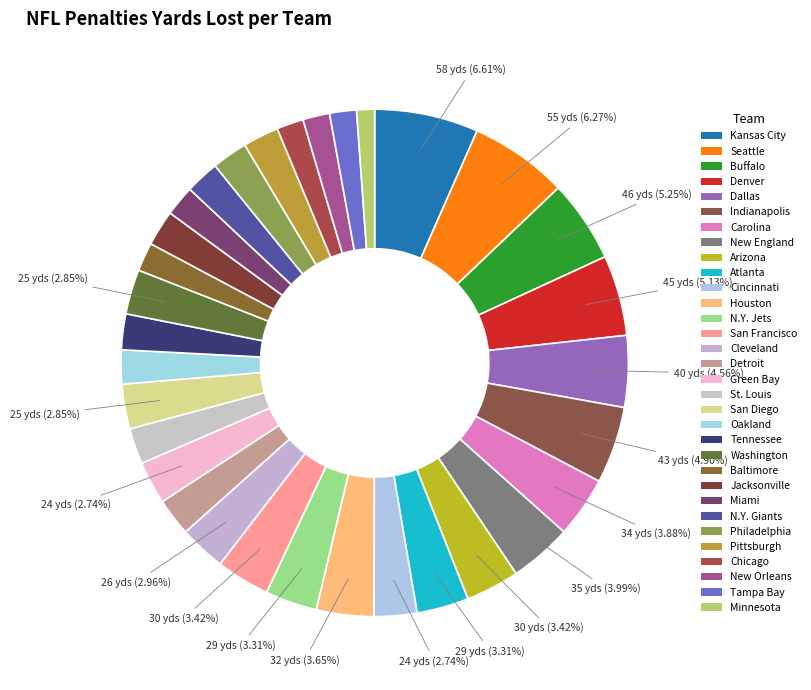

To the nearest percent, what is the difference between the largest and smallest slice percentages?

5%